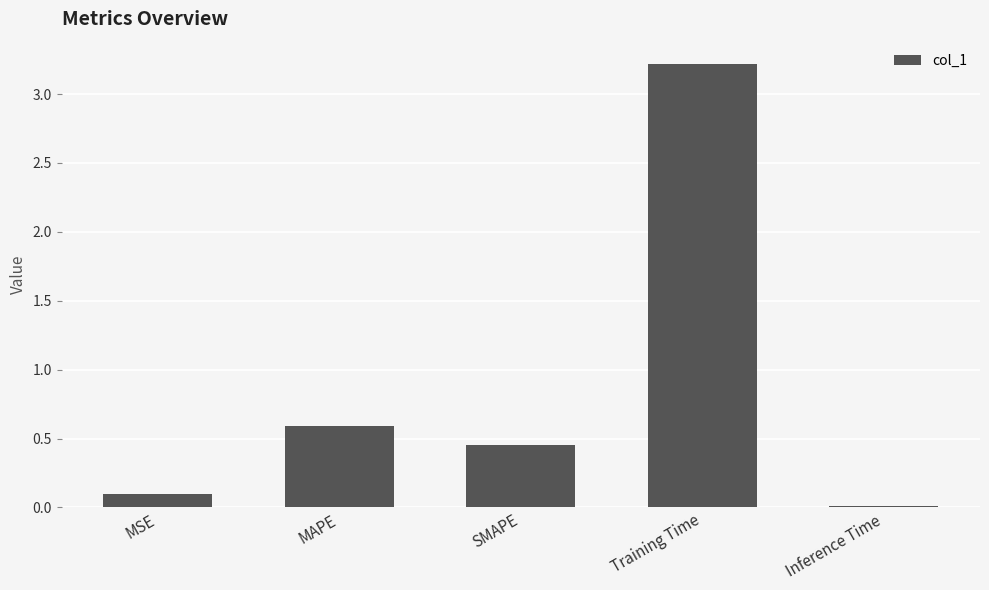

How many data points does each series have?

5